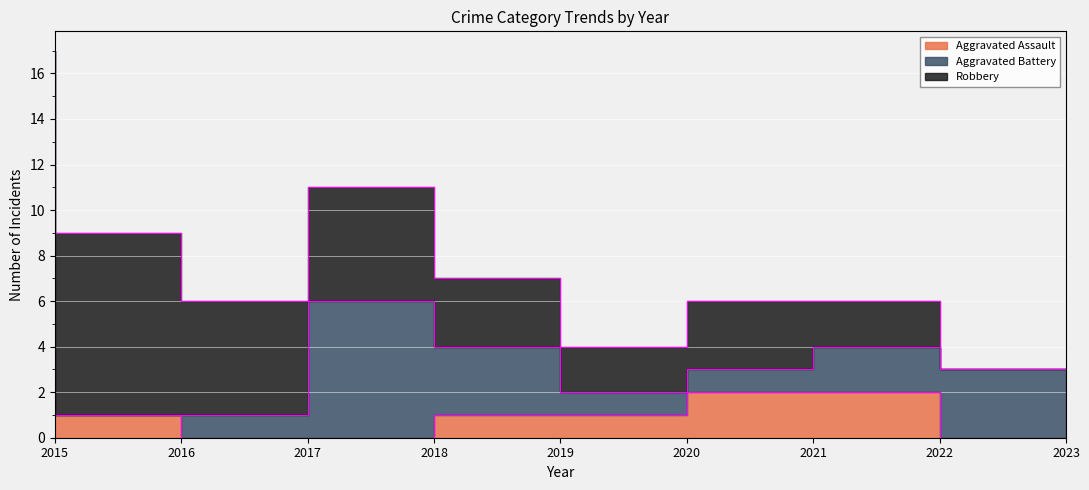

Where is Aggravated Assault nearest to the value 1?

2015